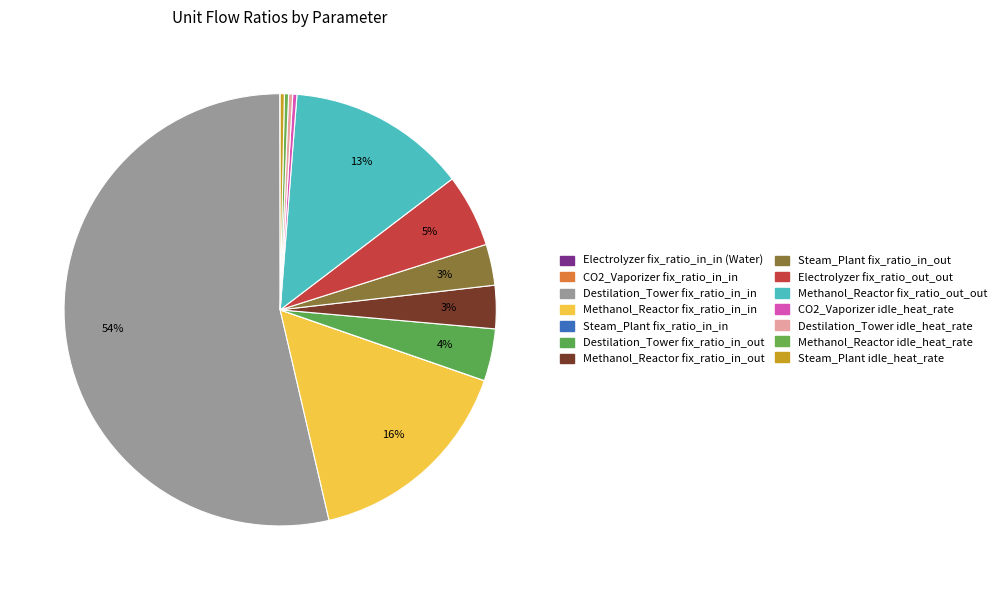

To the nearest percent, what is the difference between the largest and smallest slice percentages?

54%